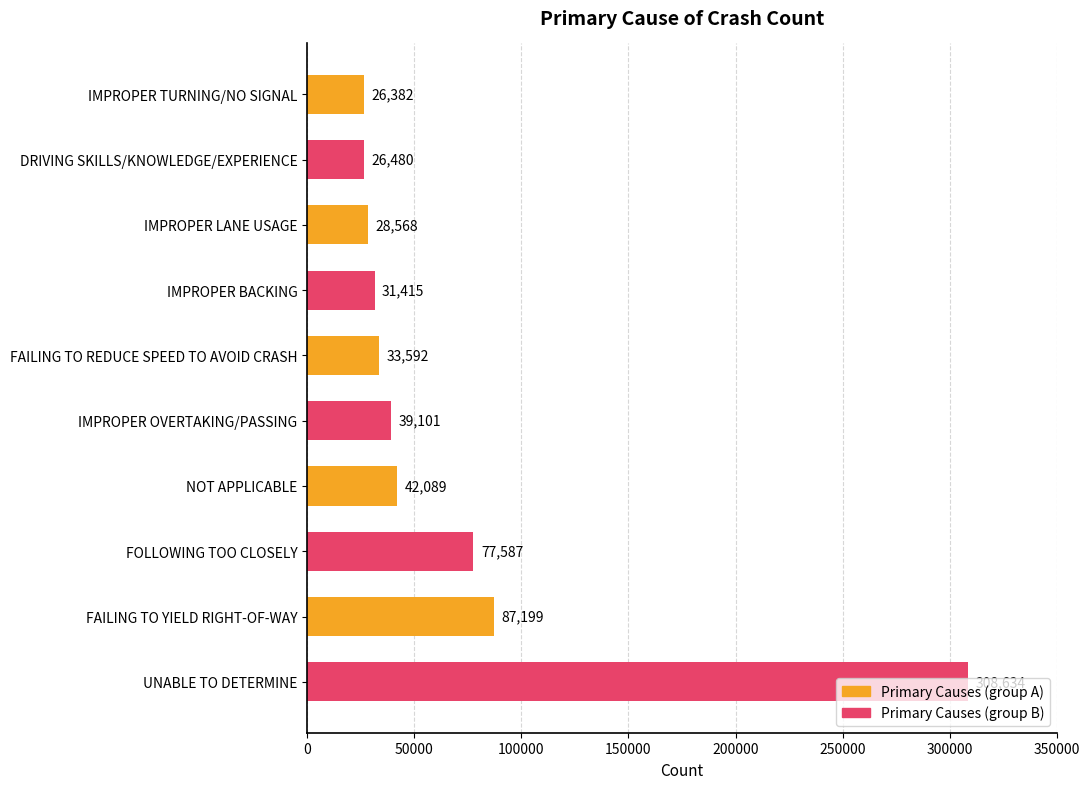

List the labels in order of value, smallest first.

IMPROPER TURNING/NO SIGNAL, DRIVING SKILLS/KNOWLEDGE/EXPERIENCE, IMPROPER LANE USAGE, IMPROPER BACKING, FAILING TO REDUCE SPEED TO AVOID CRASH, IMPROPER OVERTAKING/PASSING, NOT APPLICABLE, FOLLOWING TOO CLOSELY, FAILING TO YIELD RIGHT-OF-WAY, UNABLE TO DETERMINE